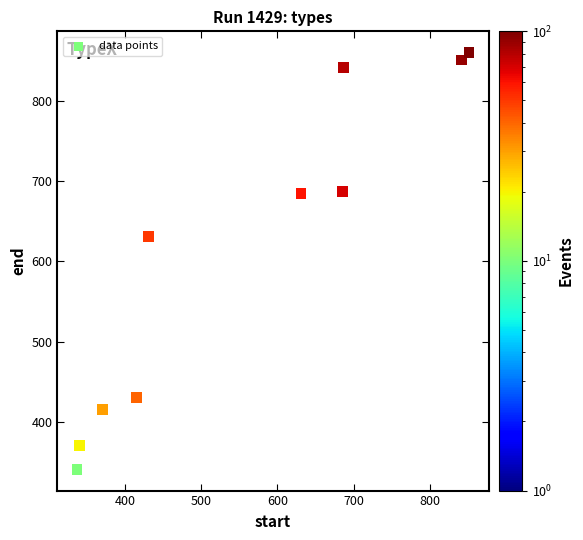

What Y value in the scatter plot is closest to 600?

630.7